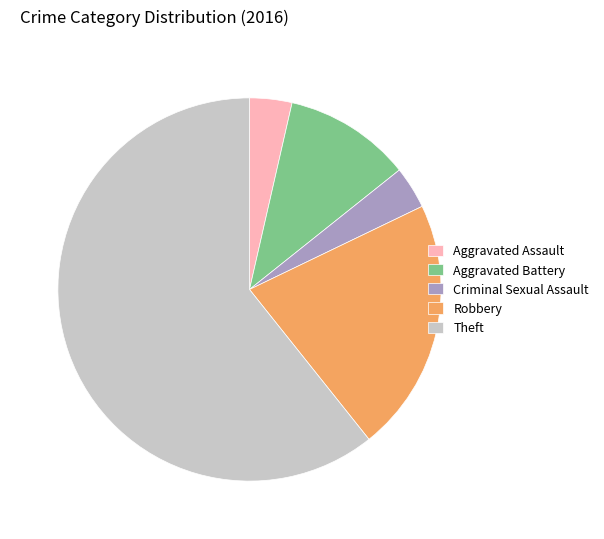

Which category accounts for the majority?

Theft